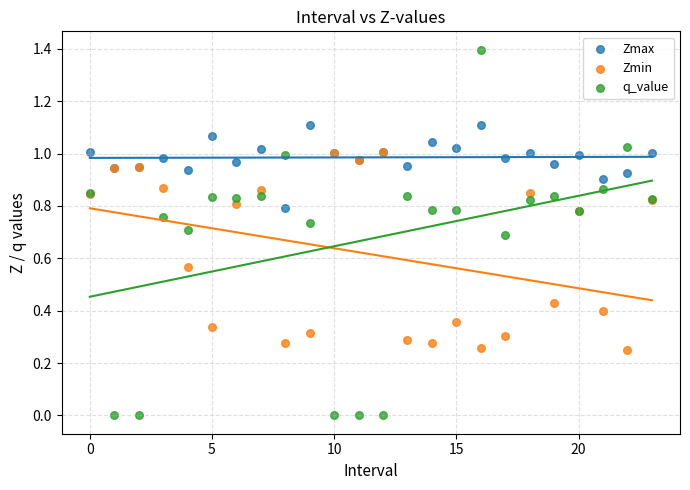

Which series contains the highest Y value?

q_value